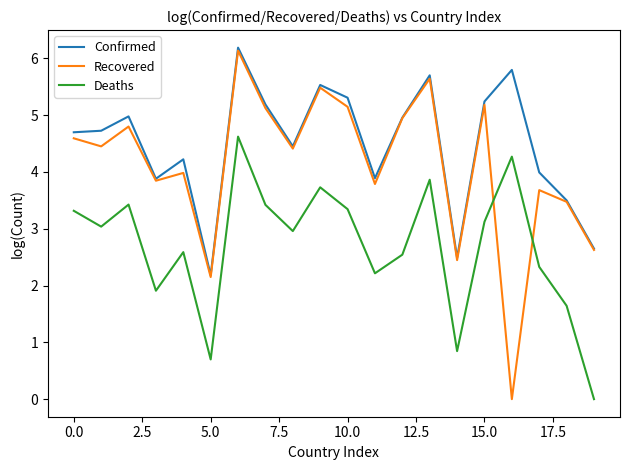

What is the maximum value for Deaths?

4.6